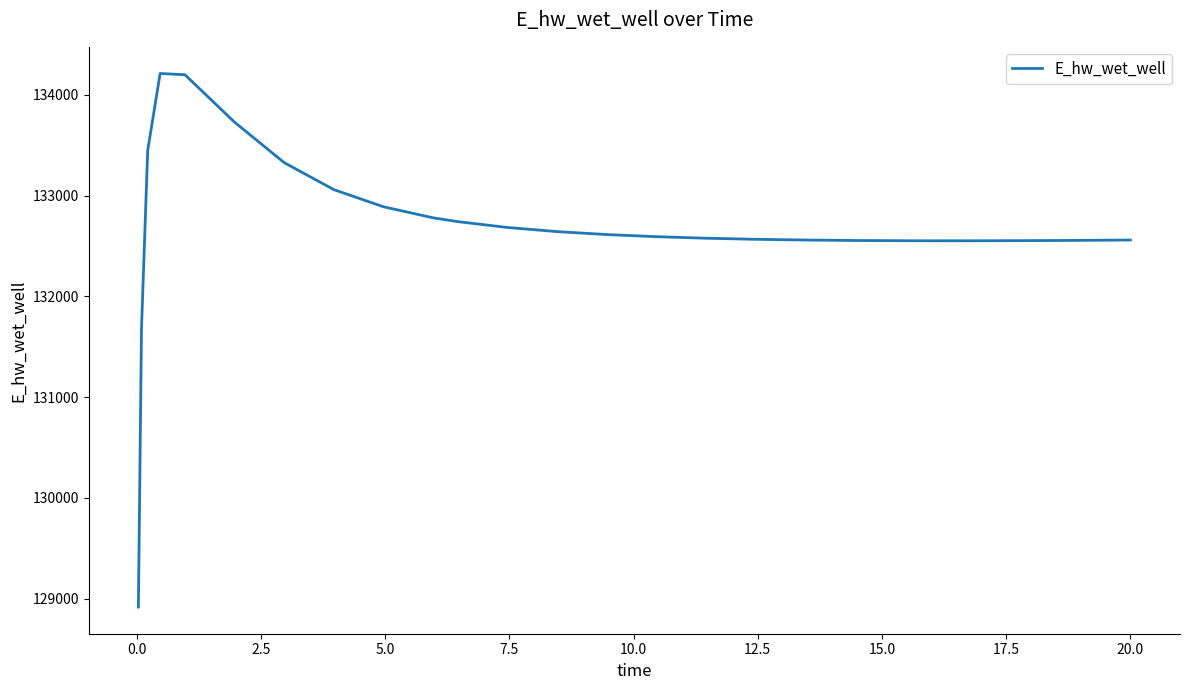

What is the smallest value displayed?

128915.9